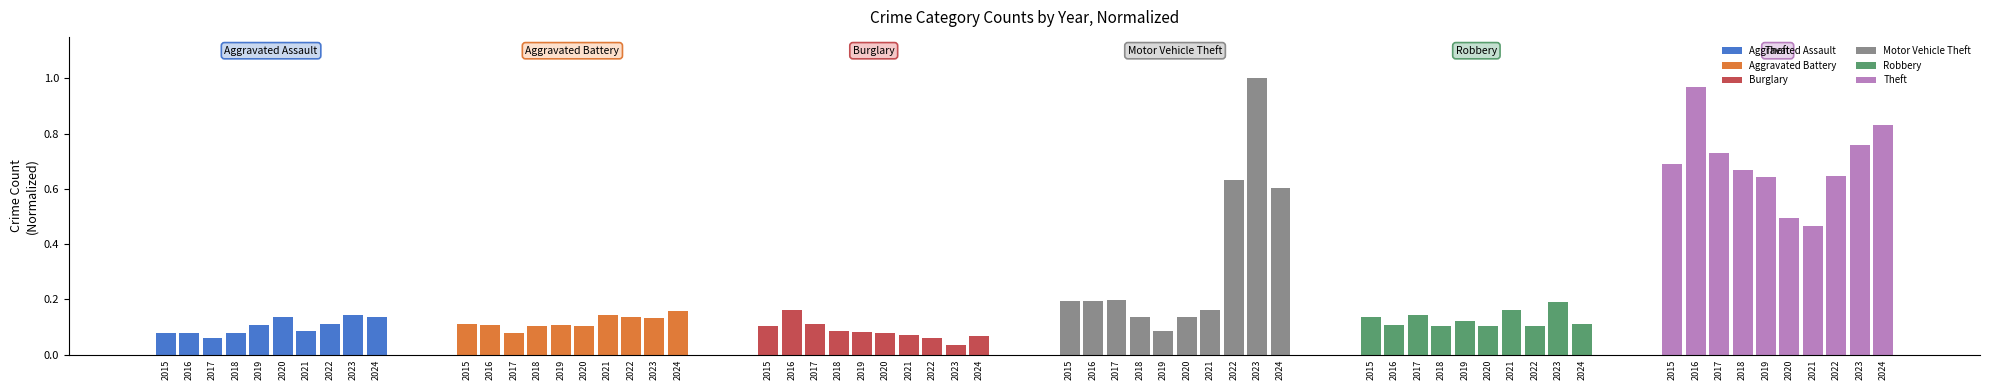

Is it true that Theft equals 0.3 at 2019?

False